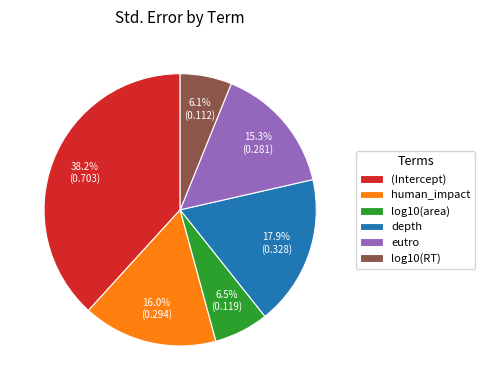

What is the largest slice in the pie chart?

(Intercept)